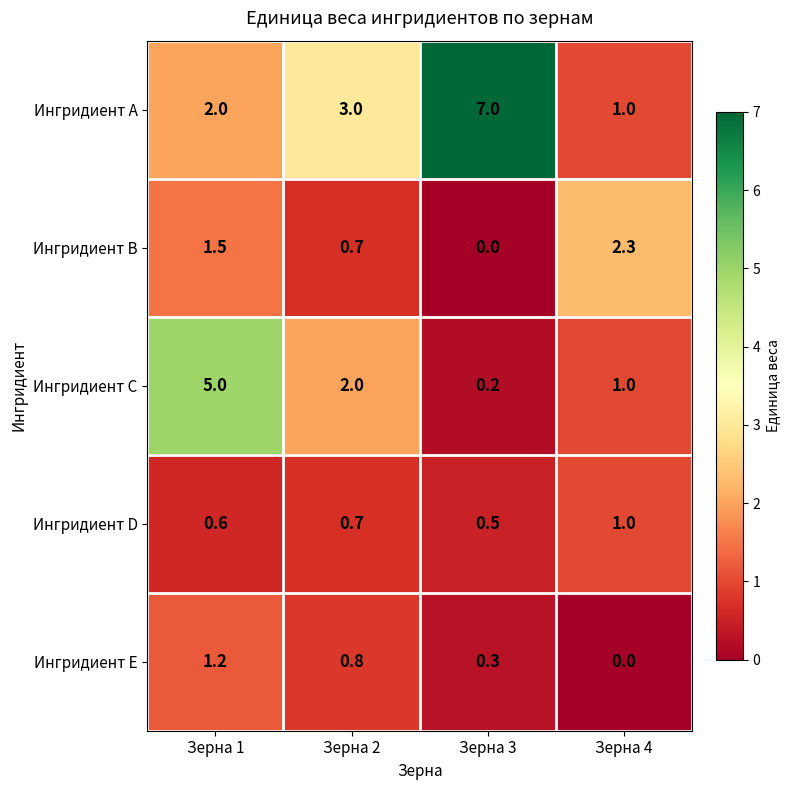

The value of Ингридиент E at Зерна 4 is 0.0. True or false?

True